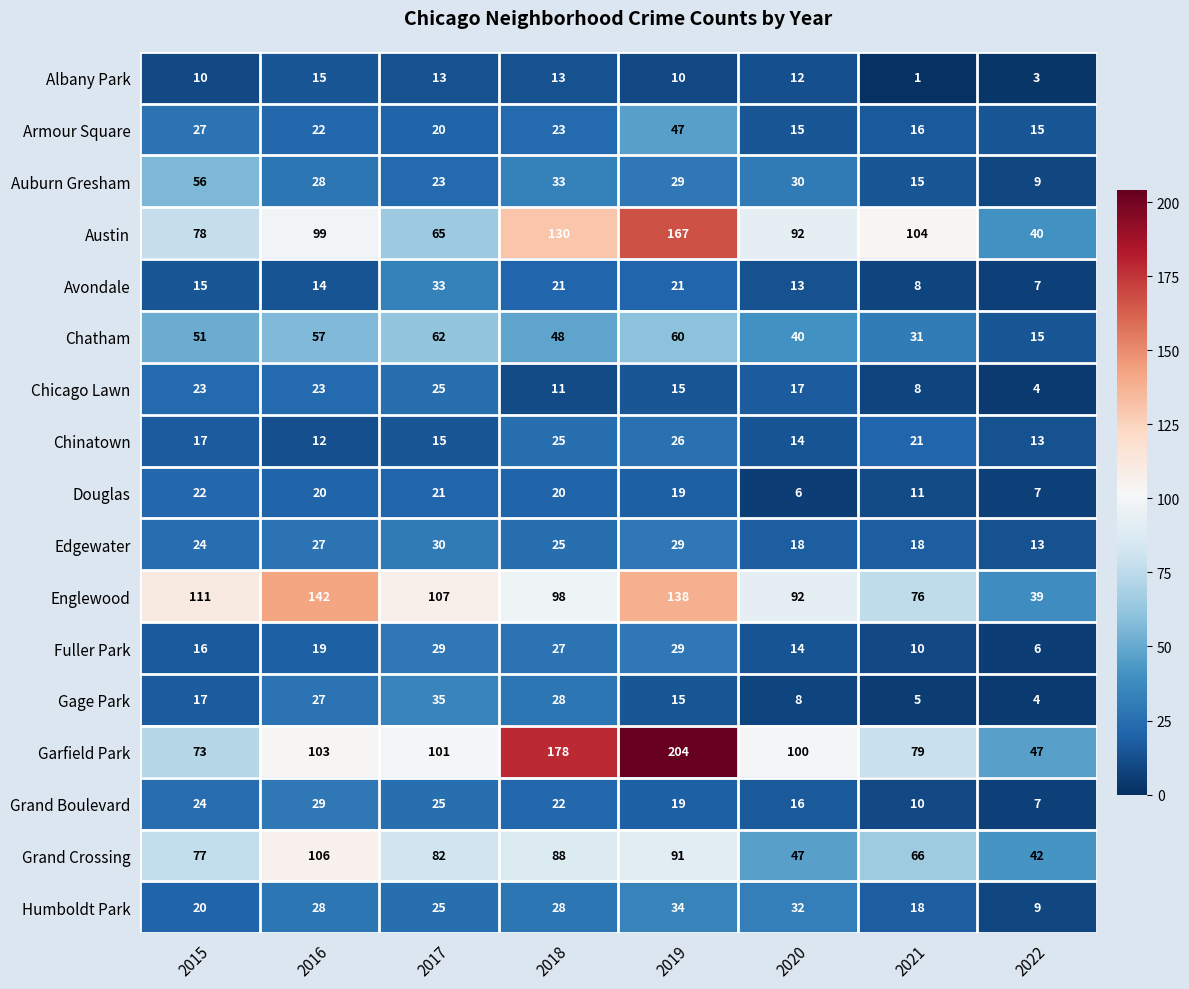

What is the difference between the Albany Park values at 2018 and 2019?

3